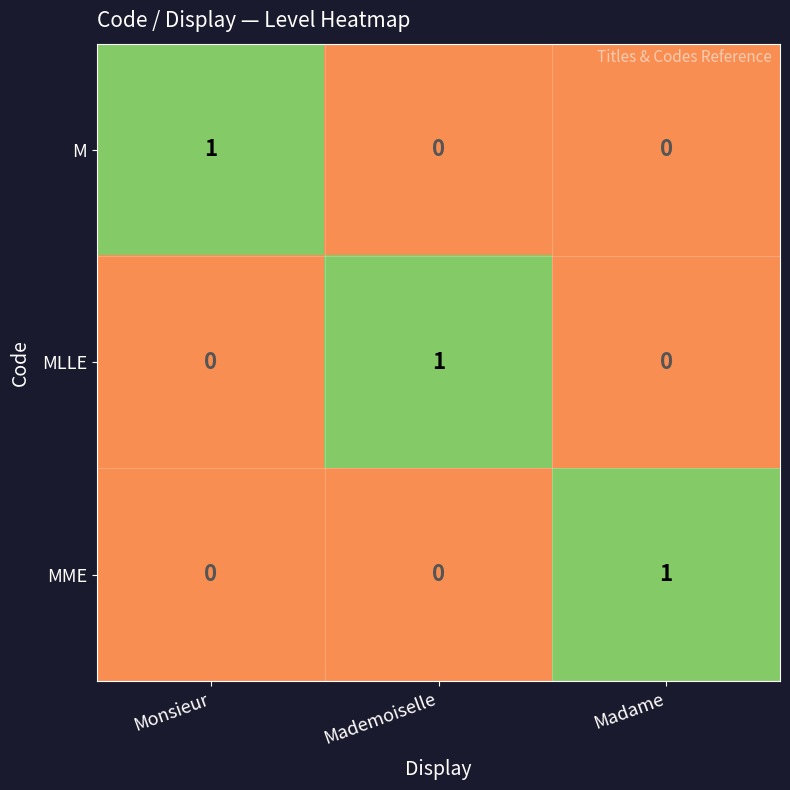

True or false: MLLE has a value of 2 at Mademoiselle.

False